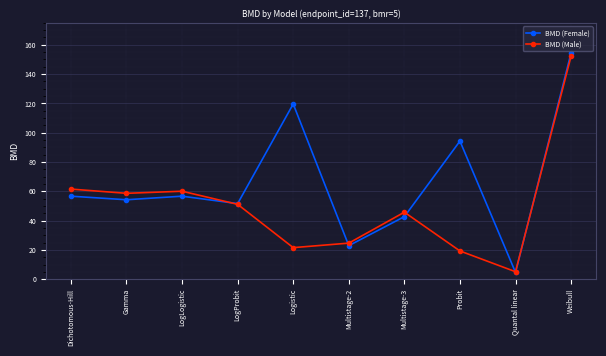

At how many categories does at least one series exceed 100?

2